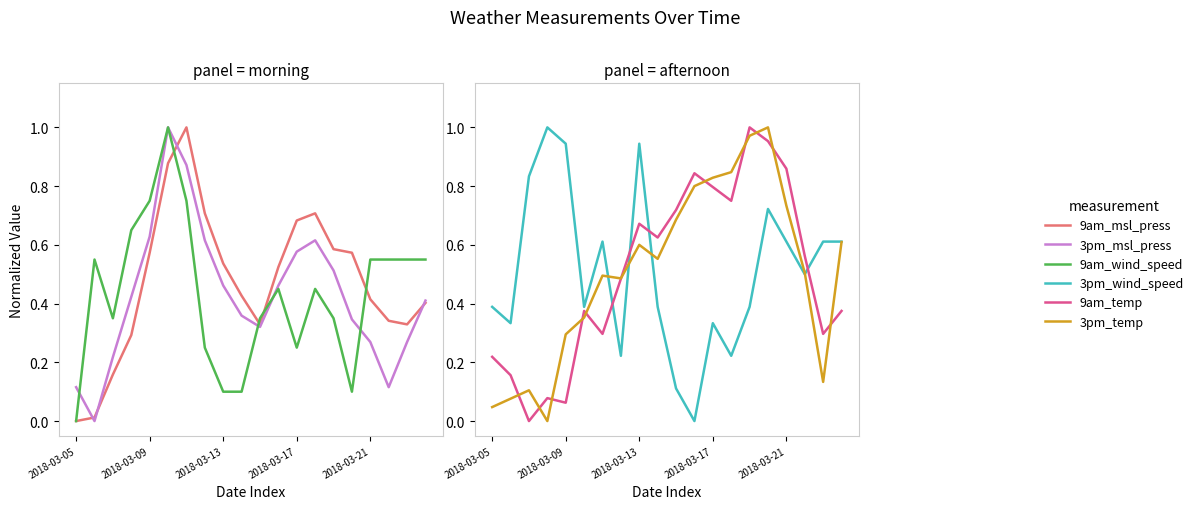

Which series has the largest range (max minus min)?

9am_msl_press